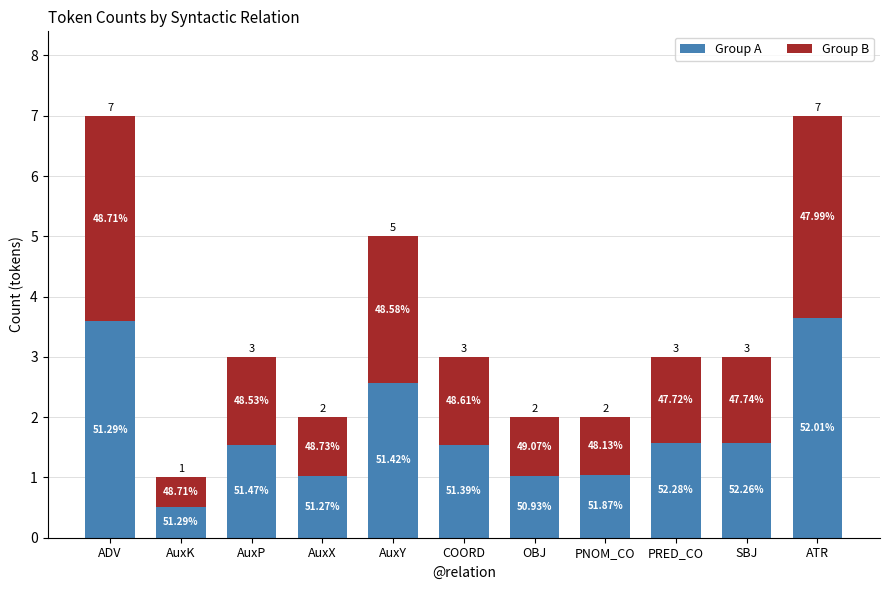

Which has a higher value, AuxK or ATR?

ATR